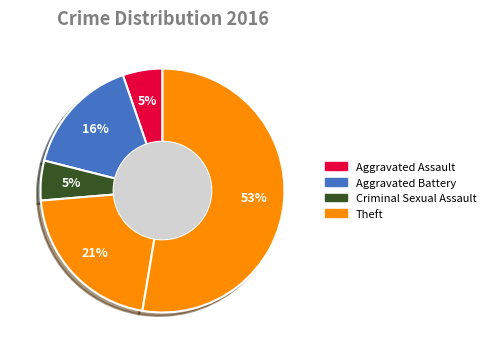

Count the number of slices in the pie.

5